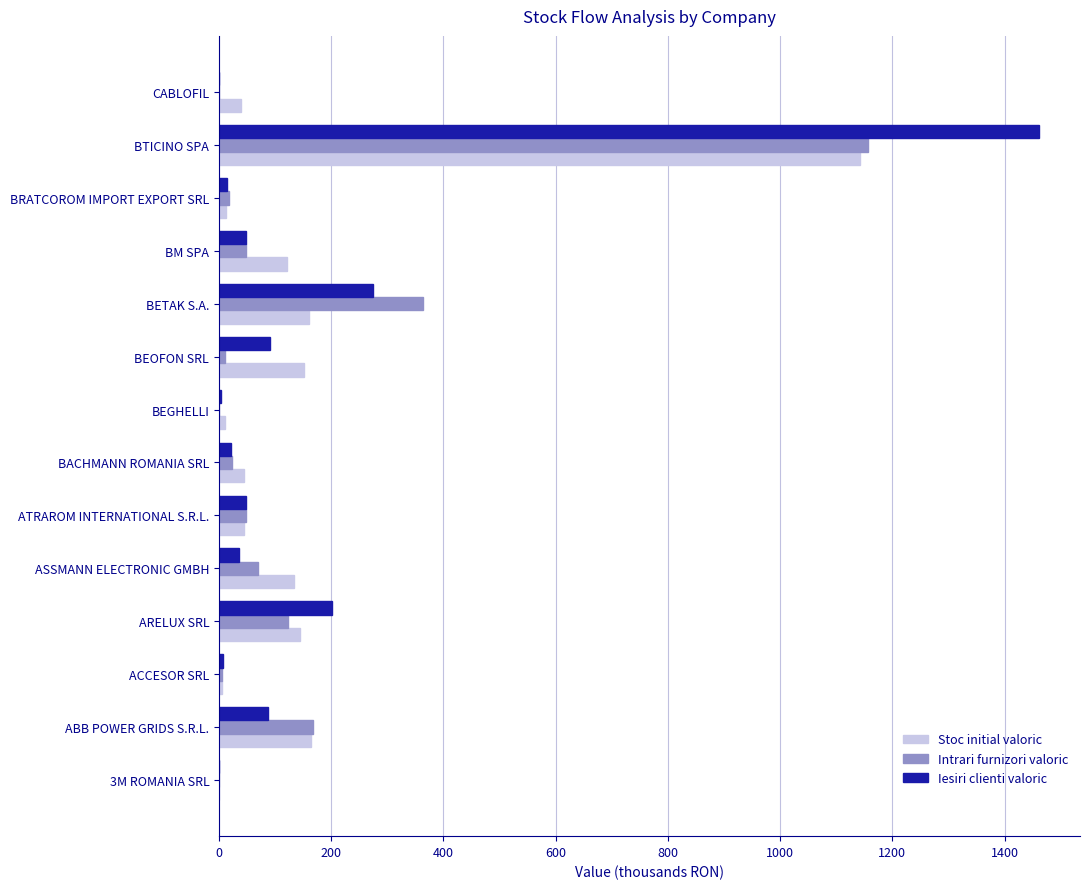

What is the maximum value shown in the chart?

1461.3